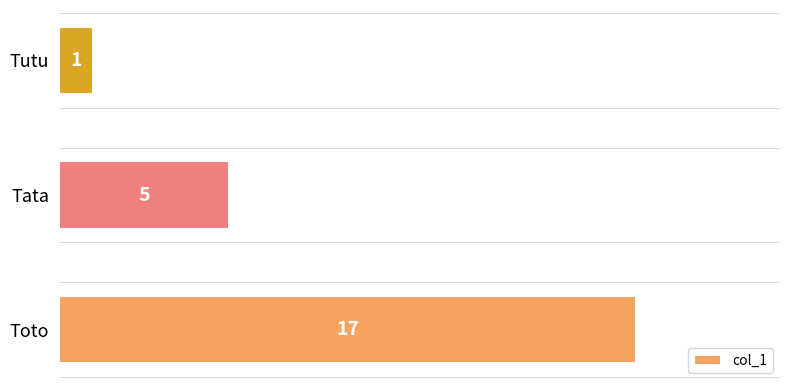

Between Tata and Tutu, which is larger?

Tata